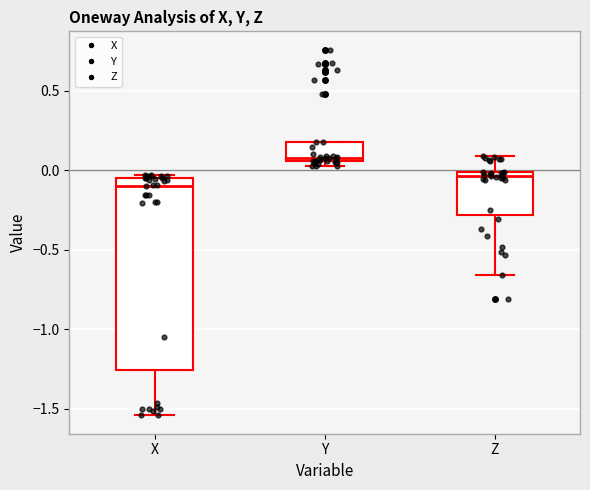

Reading left to right, read every box against the y-axis: the position of its median line, the range the box covers, and the ends of its whiskers. The values are not printed on the chart, so give them approximately, as read against the axis.

X: median -0.10, box -1.25 to -0.05, whiskers -1.55 to -0.05
Y: median 0.10, box 0.05 to 0.20, whiskers 0.05 (just below the box's lower edge) to 0.20
Z: median -0.05, box -0.30 to 0.00, whiskers -0.65 to 0.10